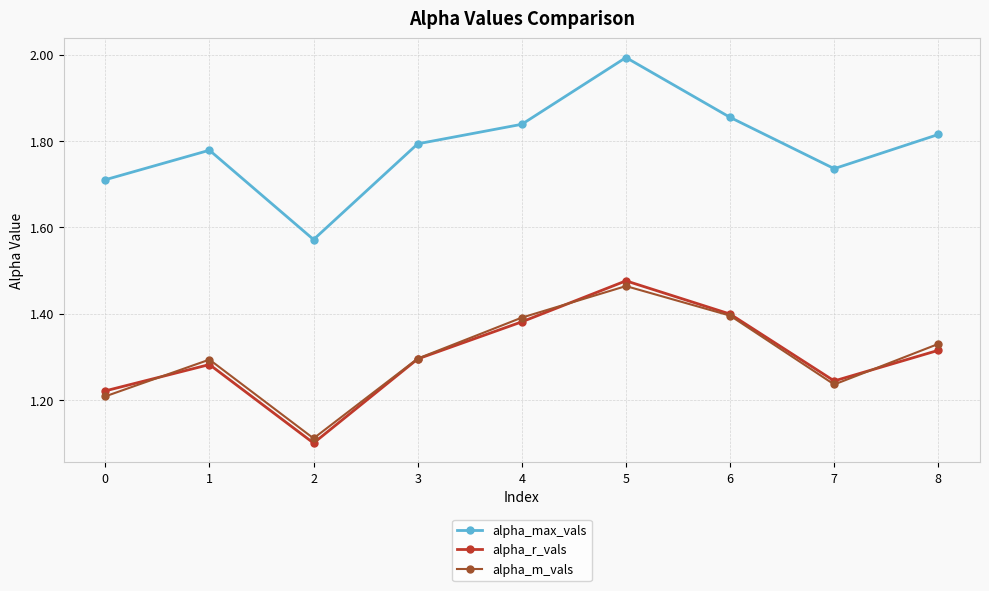

Is it true that alpha_m_vals equals 0.7 at 0?

False